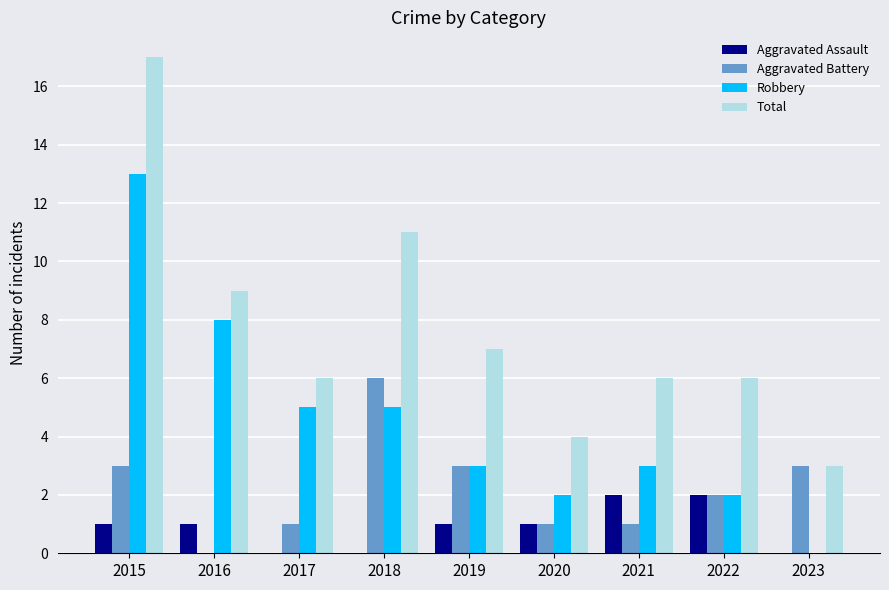

Reading right to left, what are all the values shown in this chart?

Aggravated Assault: 2023=0	2022=2	2021=2	2020=1	2019=1	2018=0	2017=0	2016=1	2015=1
Aggravated Battery: 2023=3	2022=2	2021=1	2020=1	2019=3	2018=6	2017=1	2016=0	2015=3
Robbery: 2023=0	2022=2	2021=3	2020=2	2019=3	2018=5	2017=5	2016=8	2015=13
Total: 2023=3	2022=6	2021=6	2020=4	2019=7	2018=11	2017=6	2016=9	2015=17